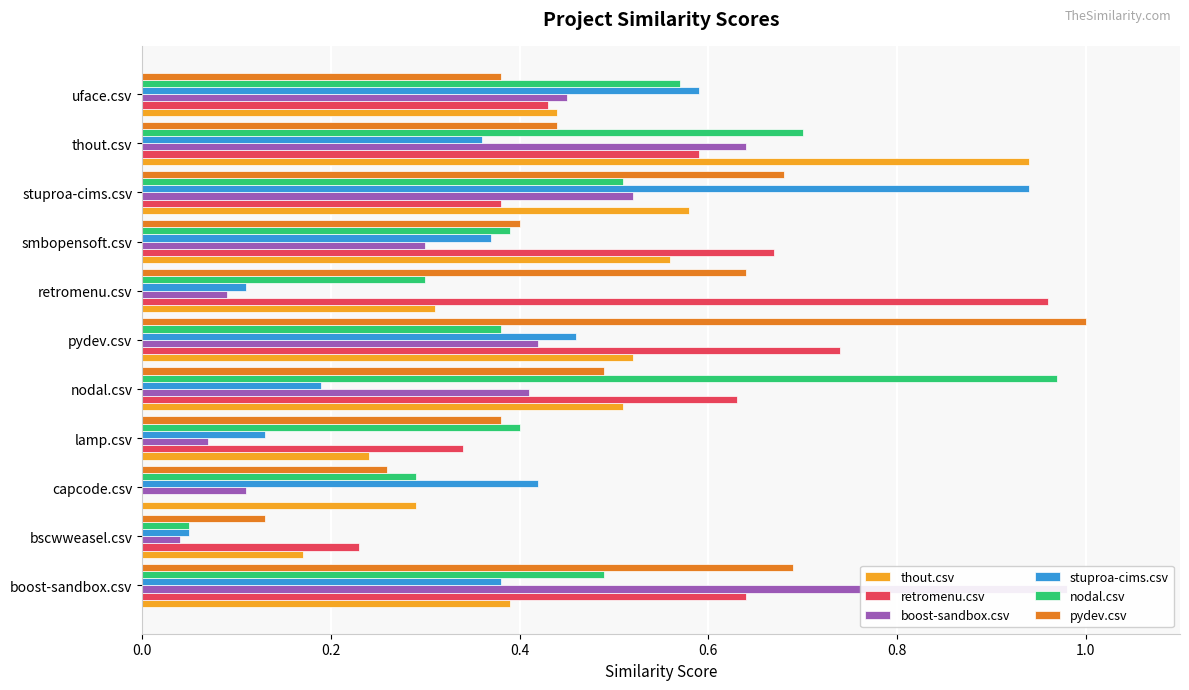

What is the approximate value of pydev.csv at boost-sandbox.csv?

0.7